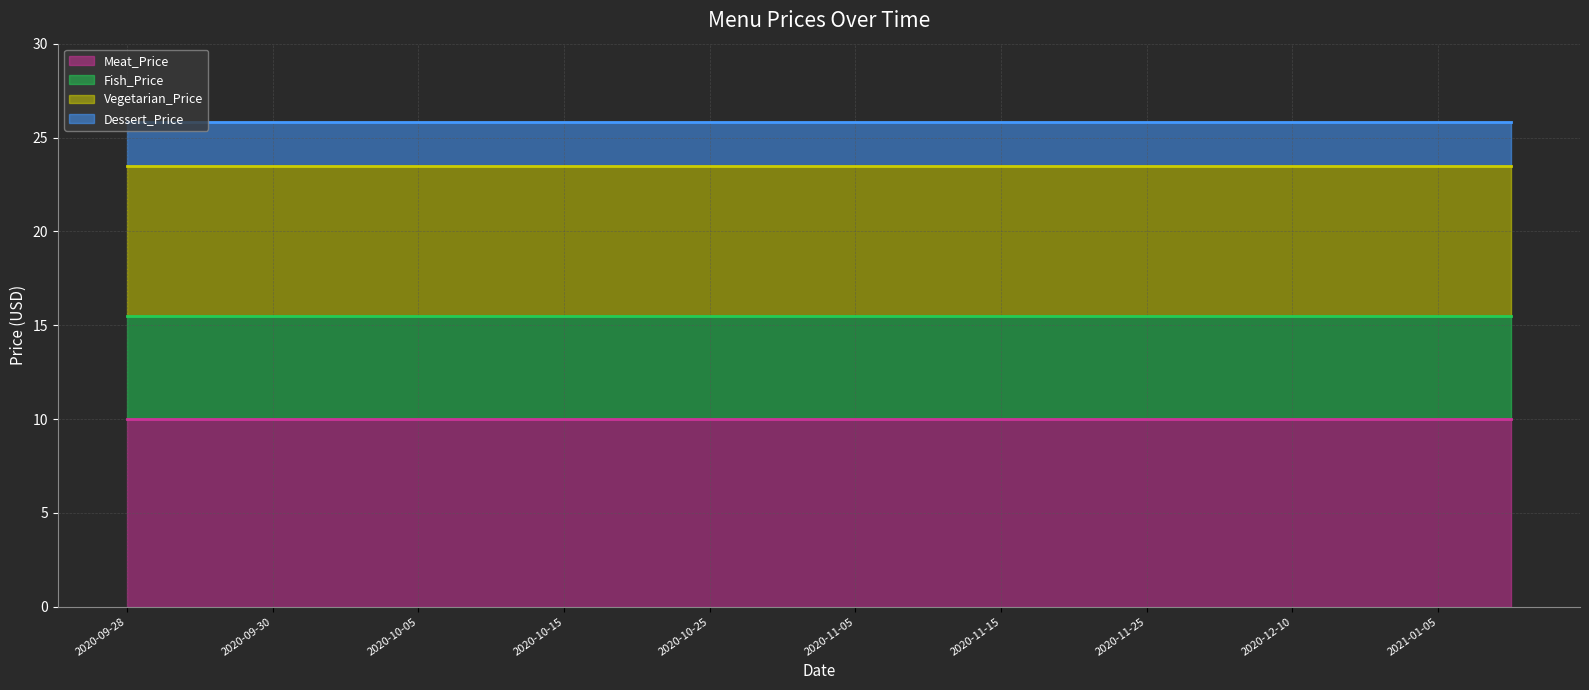

Which series has the widest spread of values?

Meat_Price line